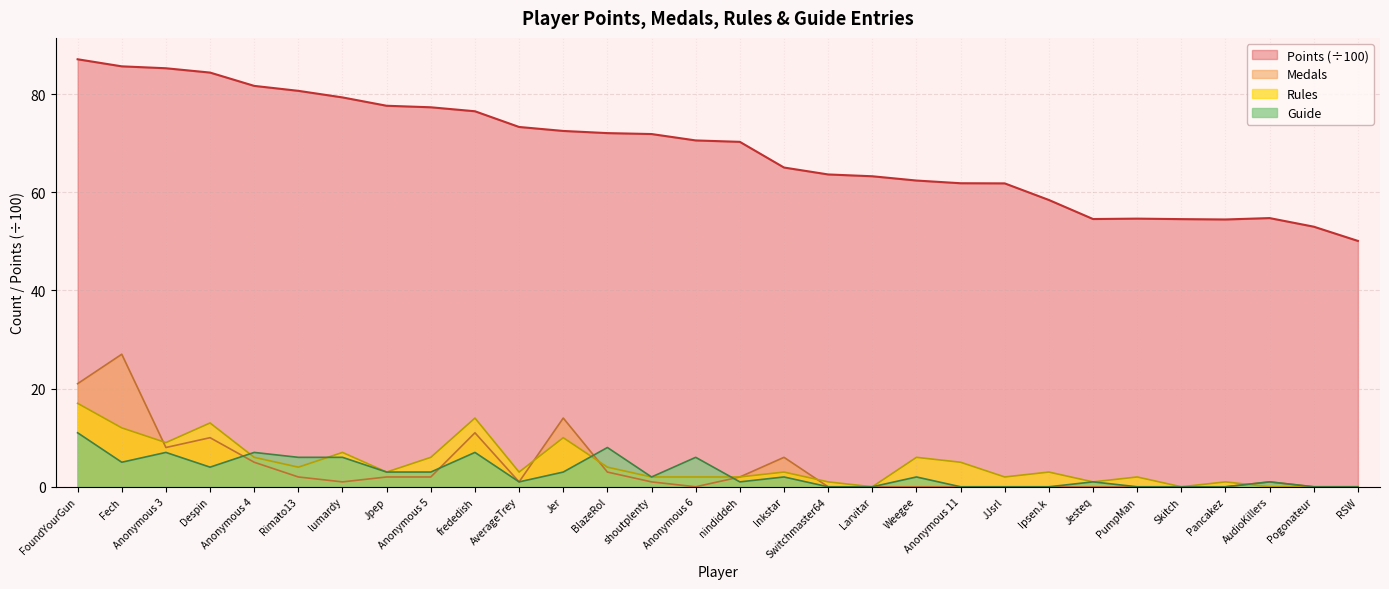

True or false: Medals and Points cross at least once.

False